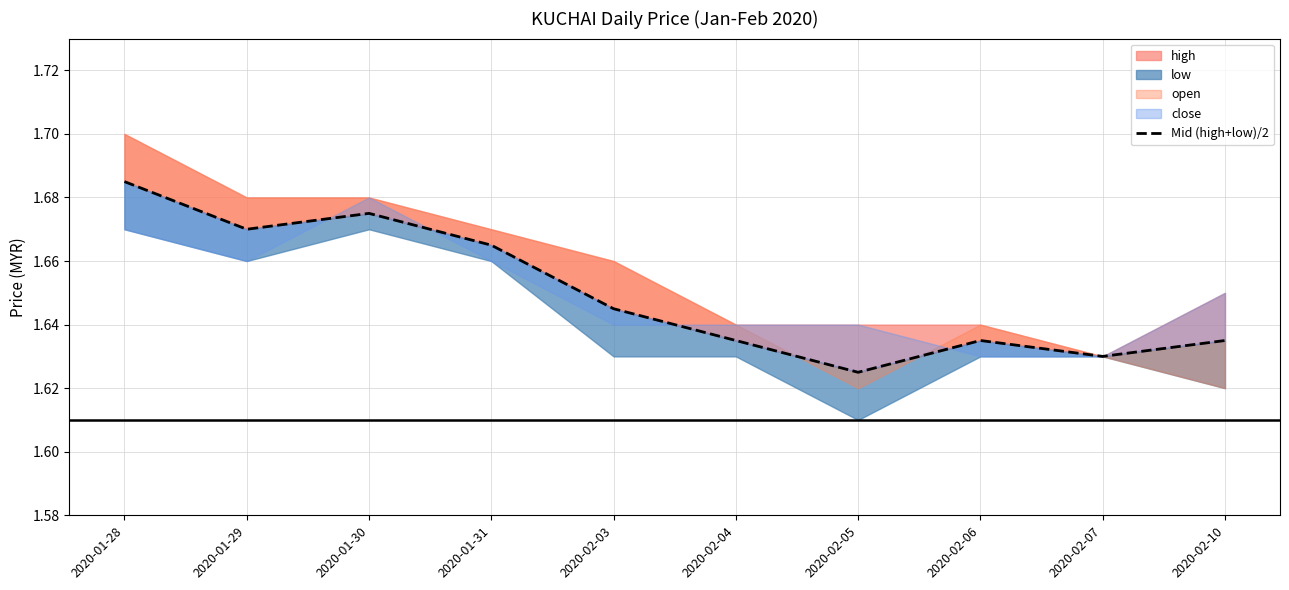

What is the maximum value shown in the chart?

1.7